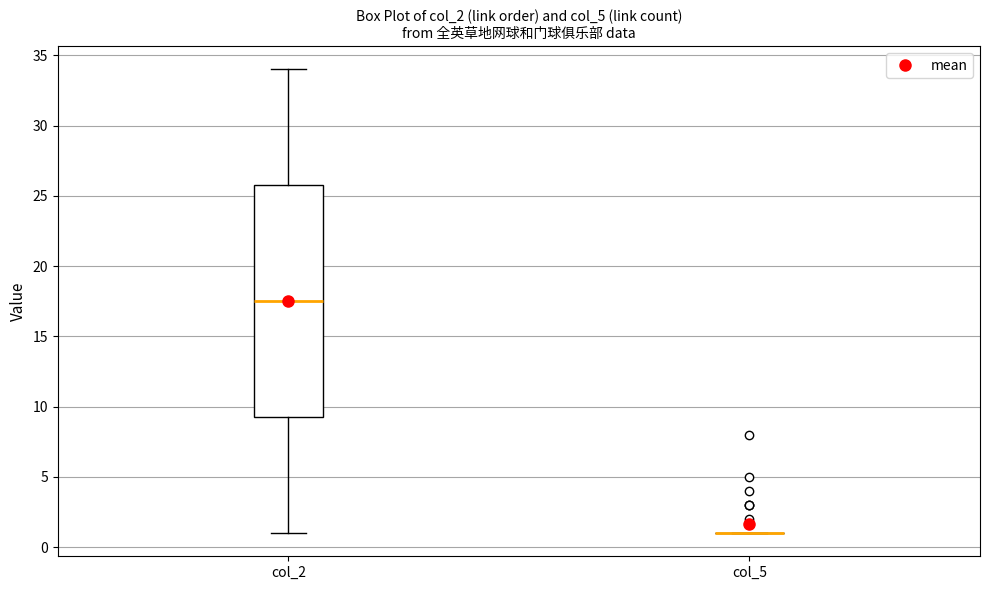

Which box is the tallest, from its lower edge to its upper edge?

col_2